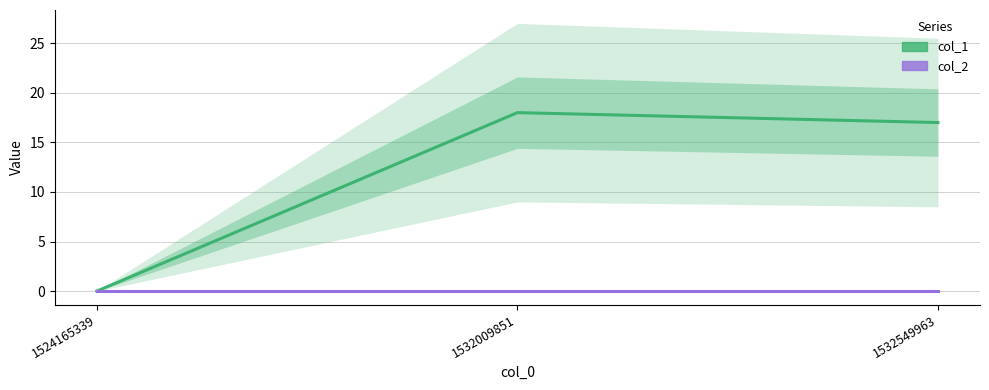

What are all the series names shown in the legend?

col_1, col_2